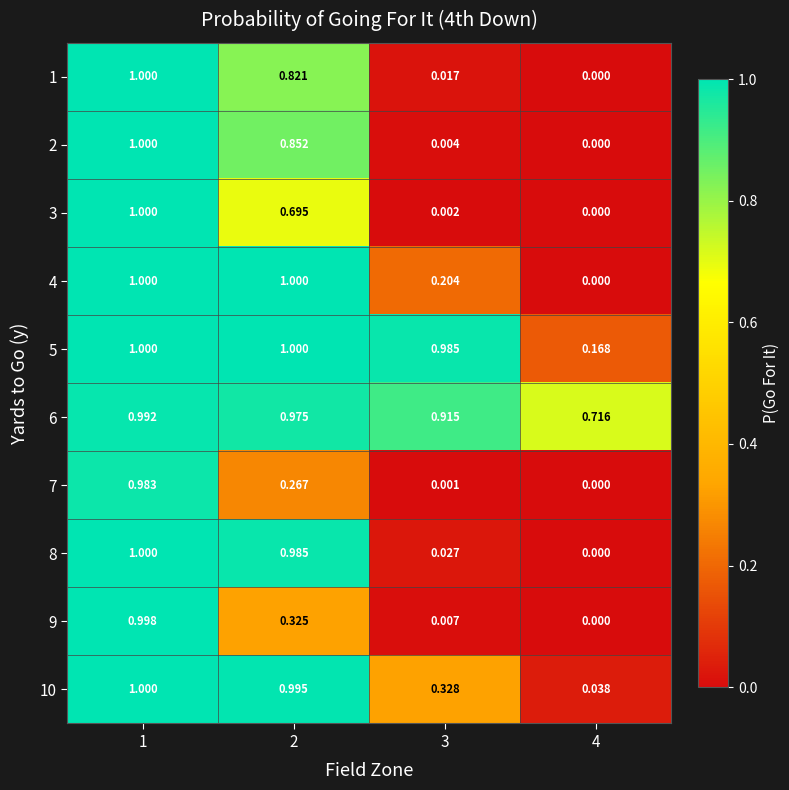

Is the value of 2 at 3 greater than the value of 6 at 1?

No